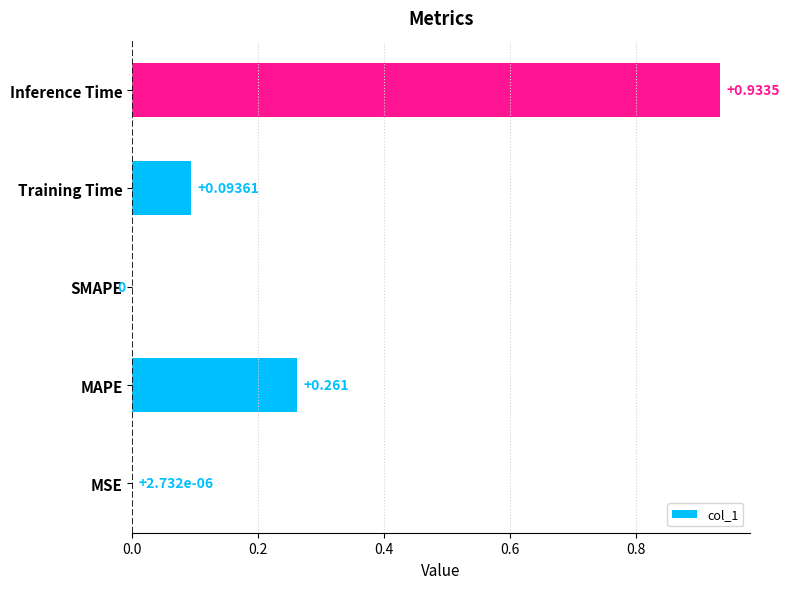

Are the bars grouped side by side (vs. stacked)?

No